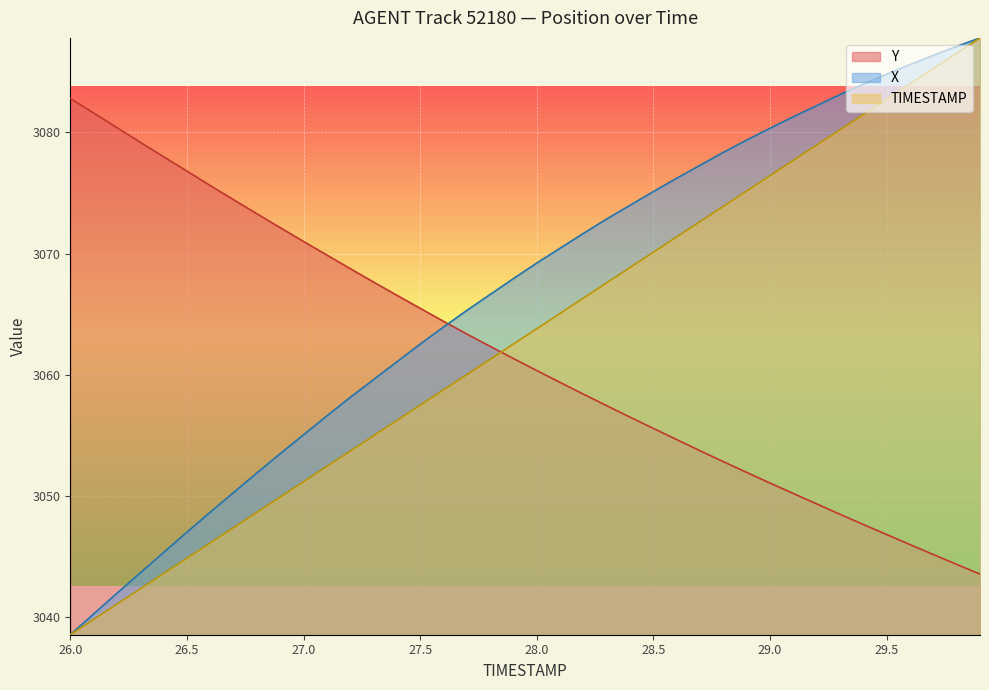

True or false: X and Y intersect in this chart.

True